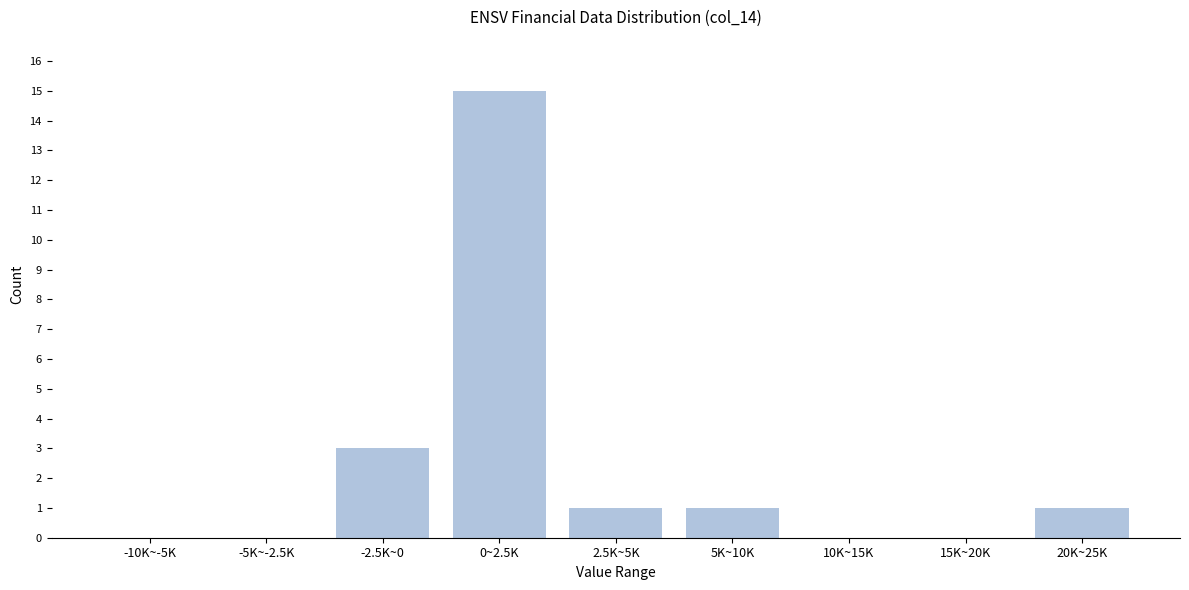

Reading left to right, transcribe all the data shown in this chart.

-10K~-5K=0	-5K~-2.5K=0	-2.5K~0=3	0~2.5K=15	2.5K~5K=1	5K~10K=1	10K~15K=0	15K~20K=0	20K~25K=1